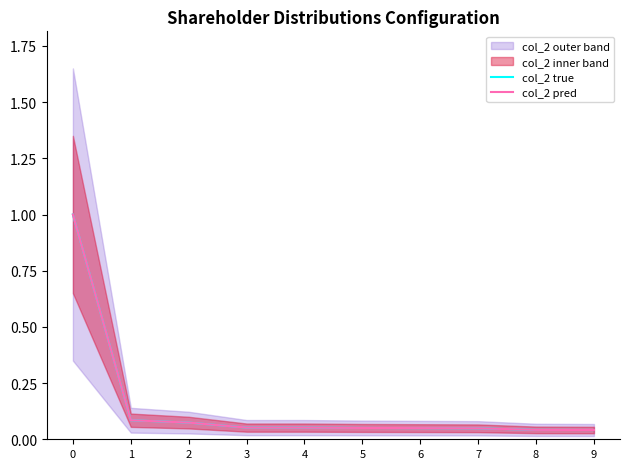

Reading right to left, what are all the values shown in this chart?

col_2 true: 0.0	0.0	0.0	0.0	0.1	0.1	0.1	0.1	0.1	1.0
col_2 pred: 0.0	0.0	0.0	0.0	0.1	0.1	0.1	0.1	0.1	1.0